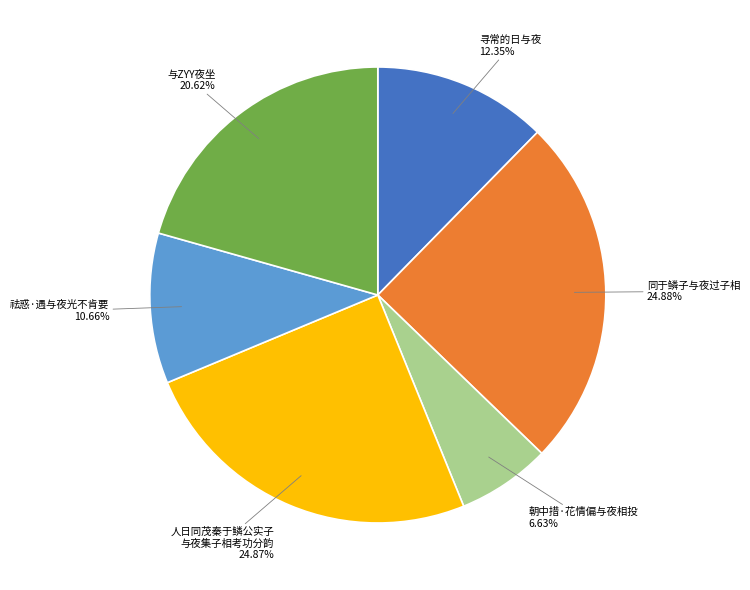

Approximately how many times larger is the value at 同于鳞子与夜过子相 compared to 与ZYY夜坐?

1.2